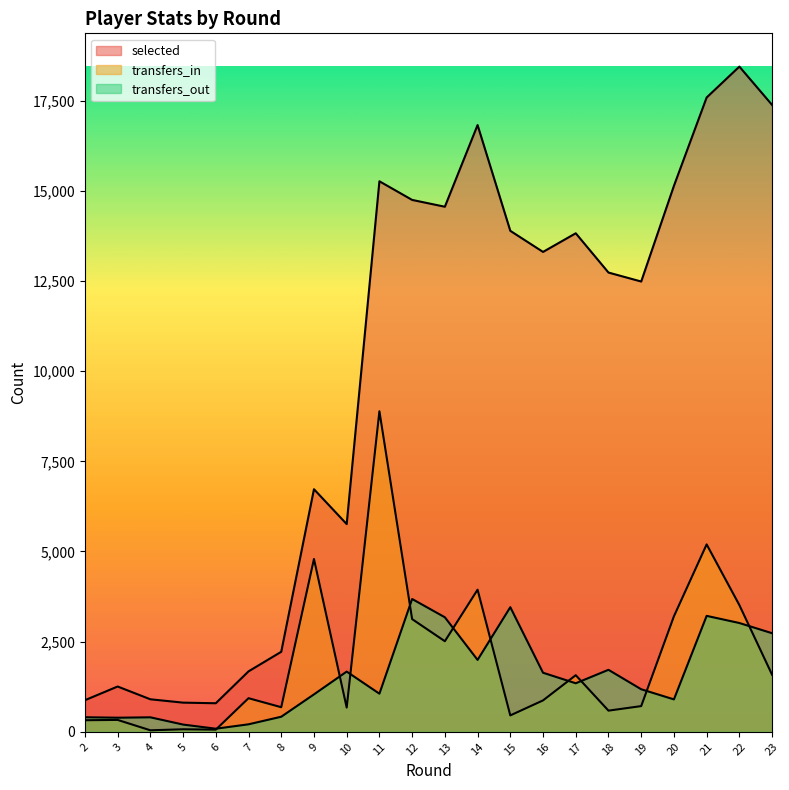

Is it true that selected equals 3824 at 16?

False